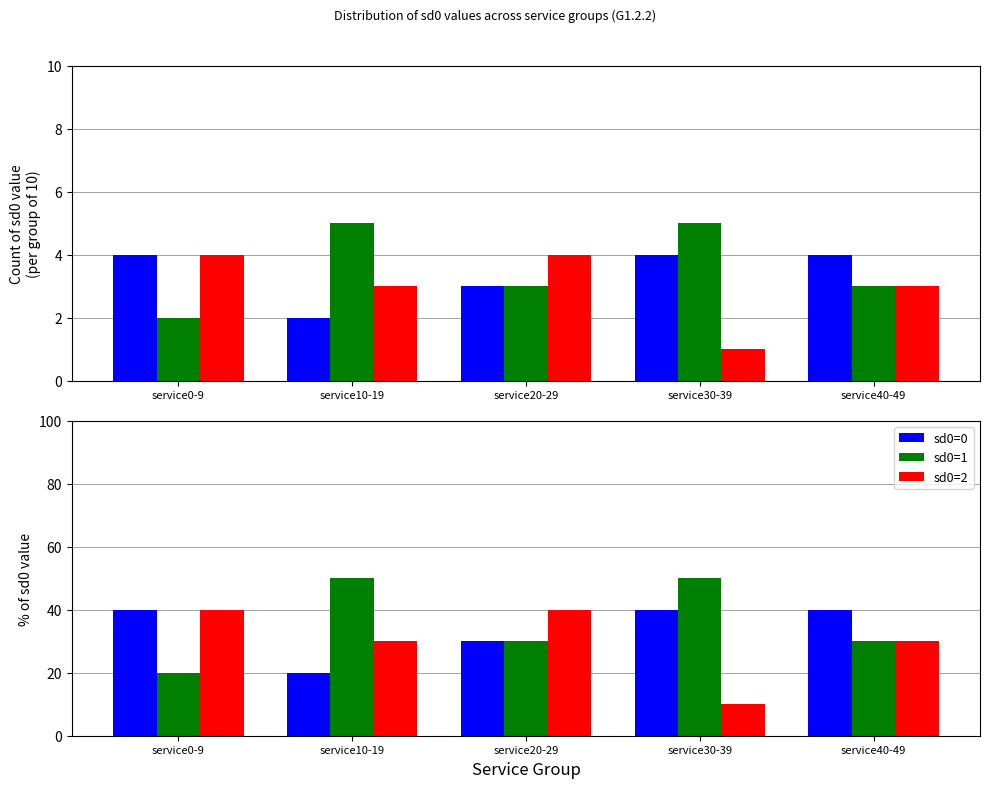

Is the value of sd0=1 at service10-19 greater than the value of sd0=0 at service20-29?

Yes